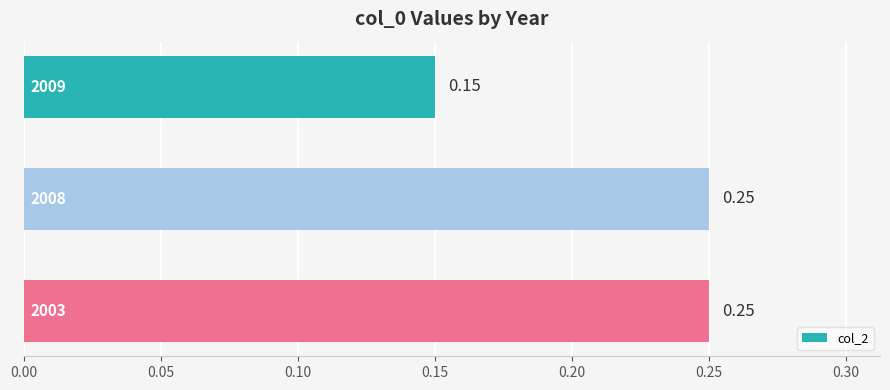

How many bars are there in total?

3